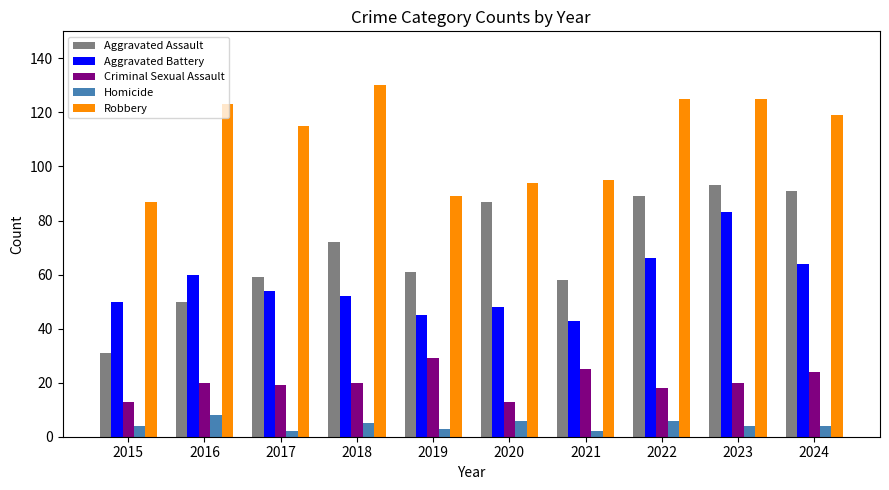

List the series in order of their peak value, highest first.

Robbery, Aggravated Assault, Aggravated Battery, Criminal Sexual Assault, Homicide